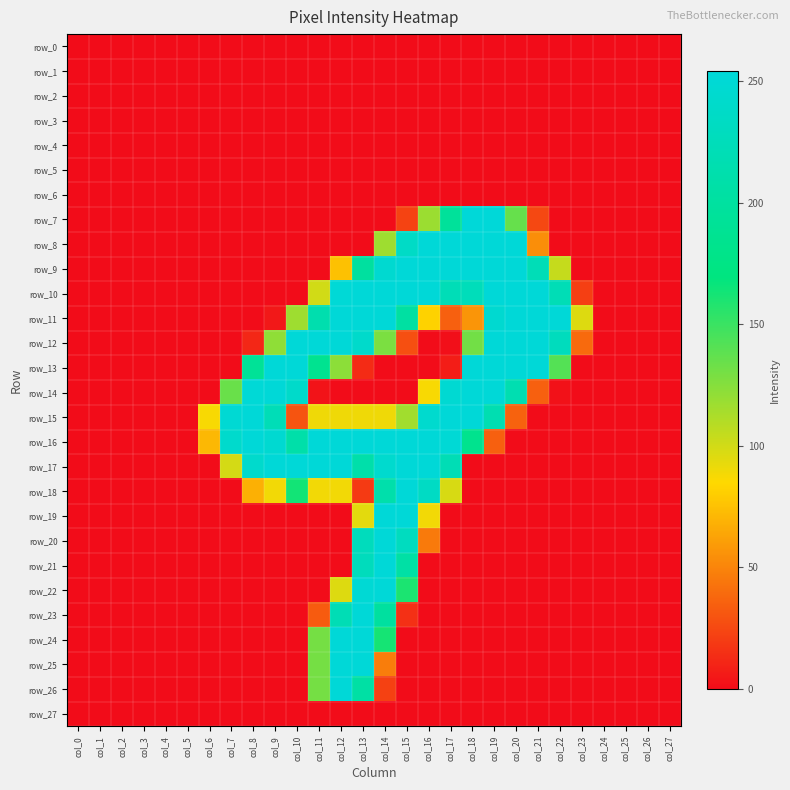

What is the sum of all row_14 values?

1977